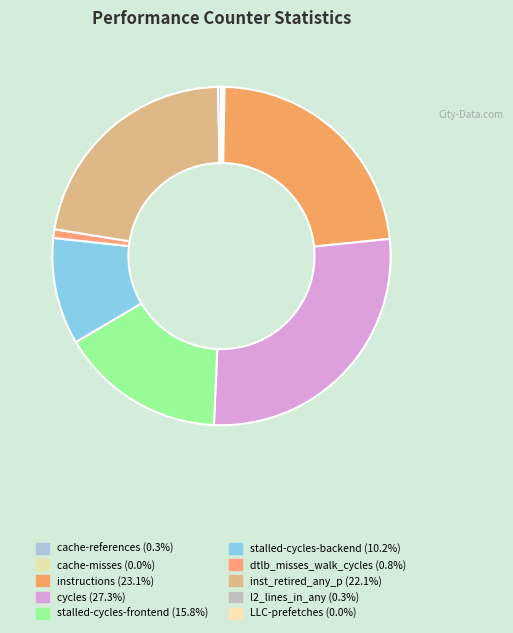

Is inst_retired_any_p the majority of the pie?

No